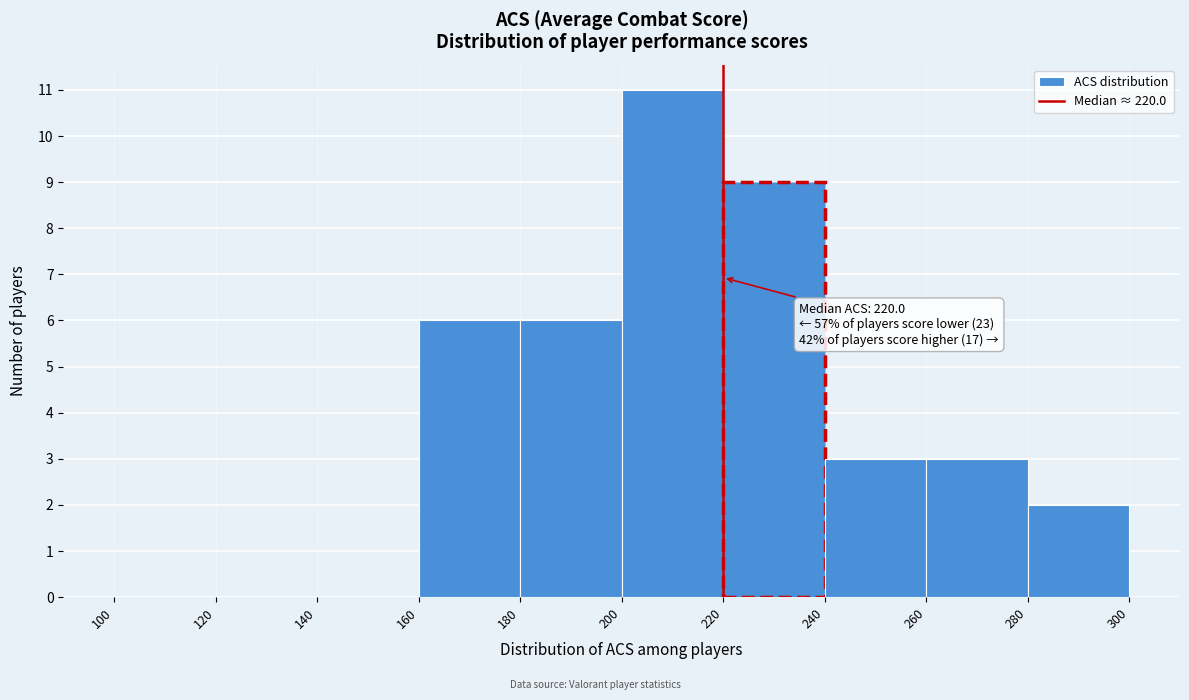

Which range on the x-axis has the tallest bar?

200 to 220